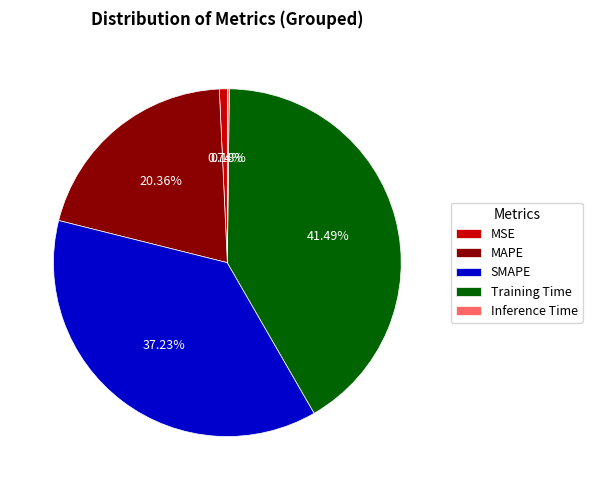

What is the ratio of the value at SMAPE to the value at Training Time?

0.9